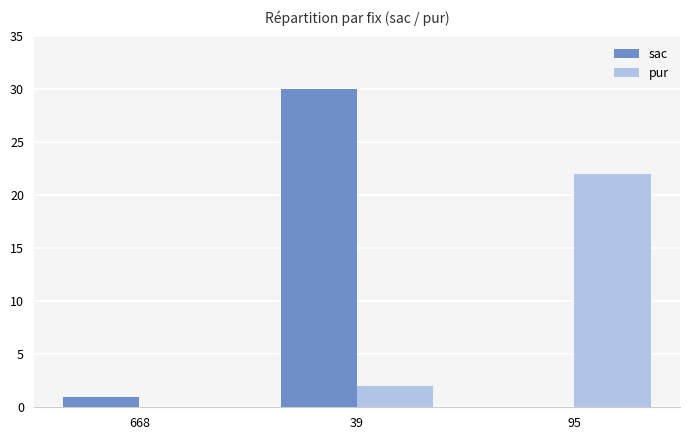

What is the total value across all series at 95?

22